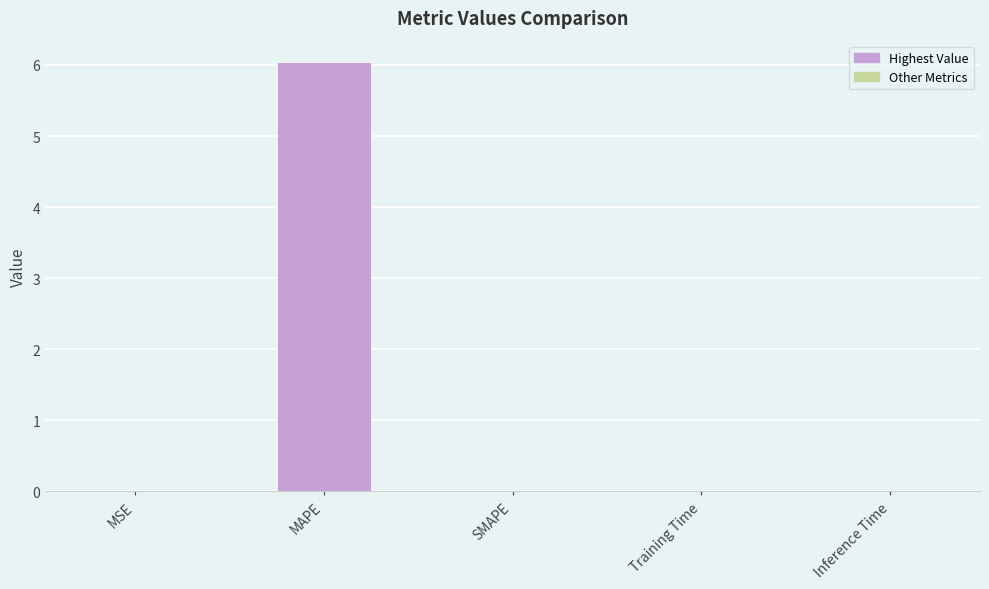

The chart shows a value of 0.0 at Inference Time. True or false?

True